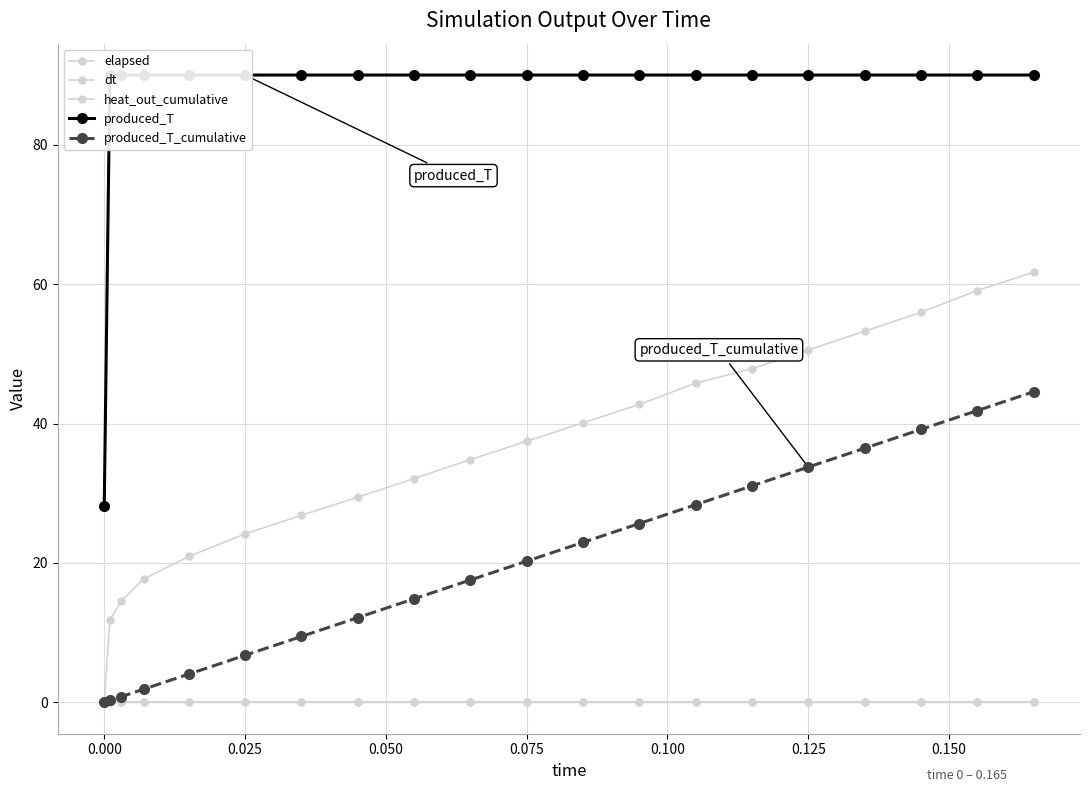

Does the chart display data point markers on the line(s)?

Yes